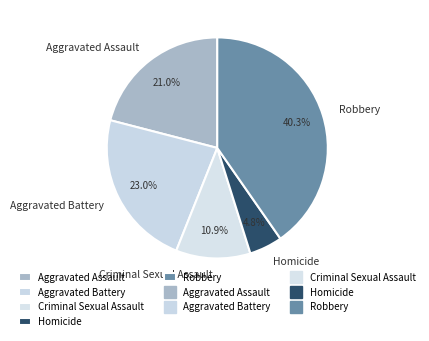

What is the largest slice in the pie chart?

Robbery